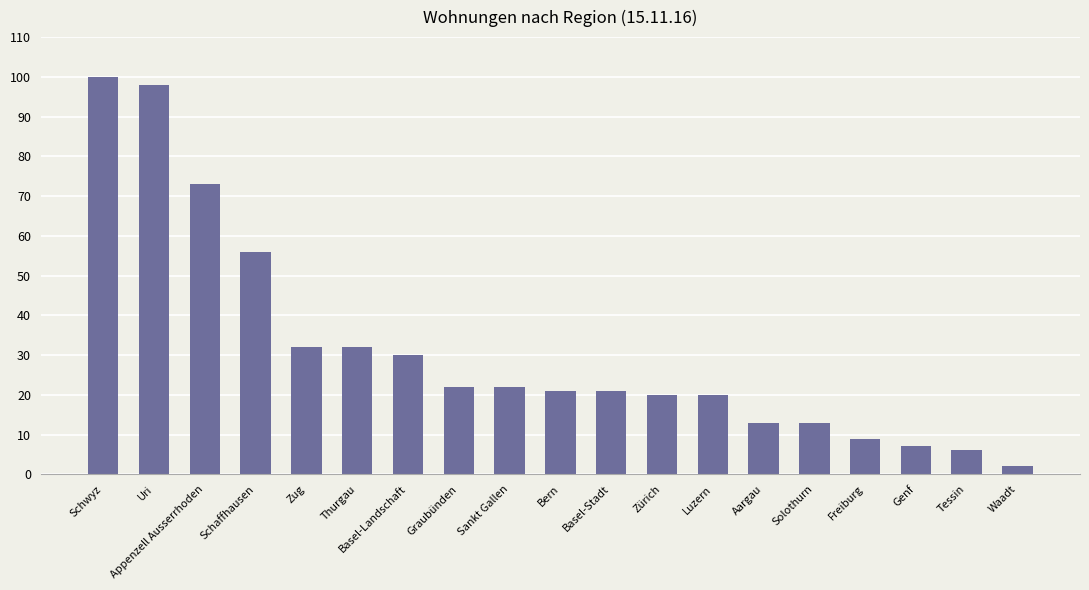

What is the change in value from Luzern to Aargau?

-7